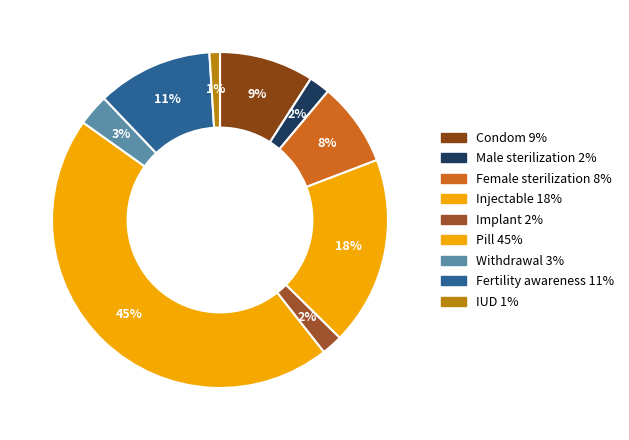

Rank the categories by value from highest to lowest.

Pill, Injectable, Fertility awareness, Condom, Female sterilization, Withdrawal, Male sterilization, Implant, IUD